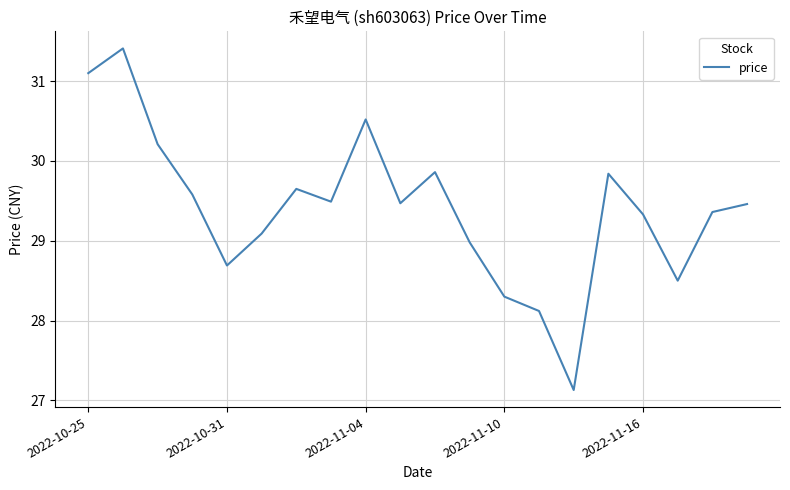

What is the smallest value displayed?

27.1